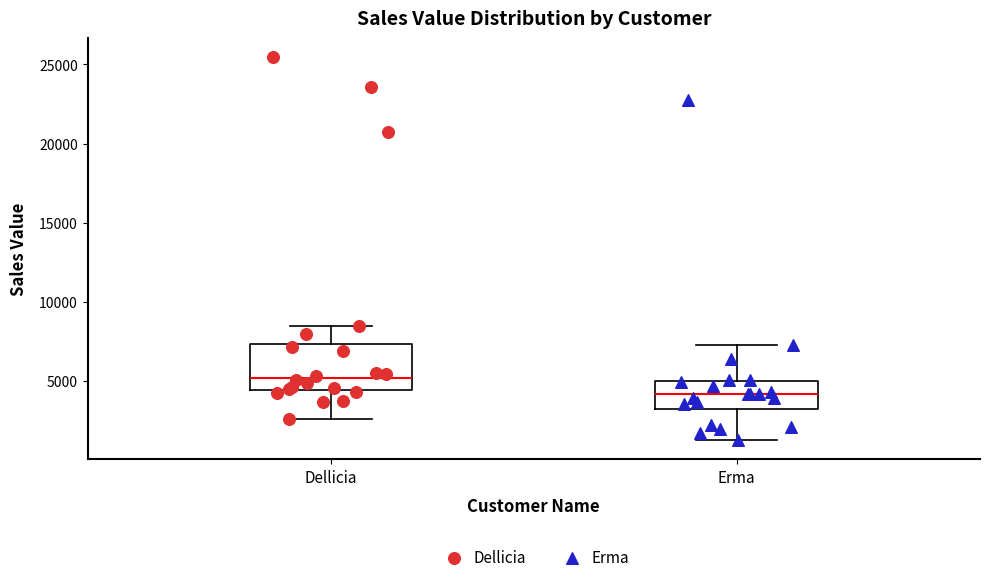

Where is the upper edge of the box for Dellicia on the y-axis? The values are not printed on the chart, so give them approximately, as read against the axis.

7500